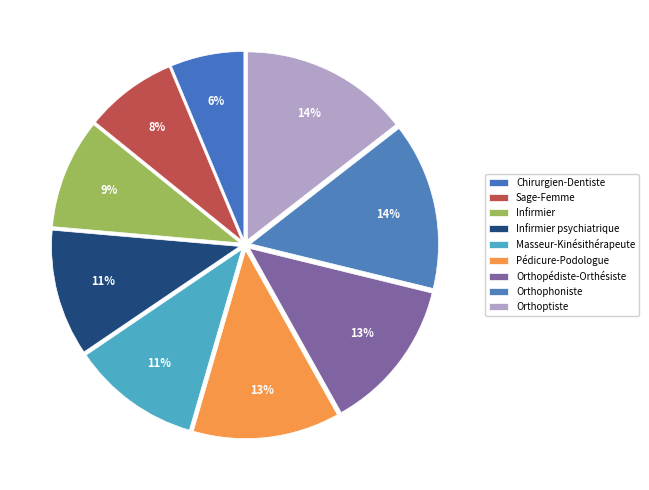

Between Orthophoniste and Masseur-Kinésithérapeute, which is larger?

Orthophoniste